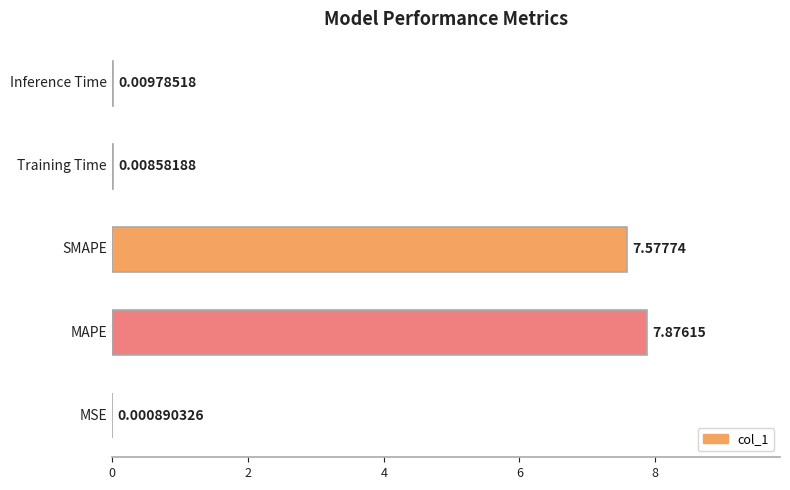

What is the sum of all values?

15.5